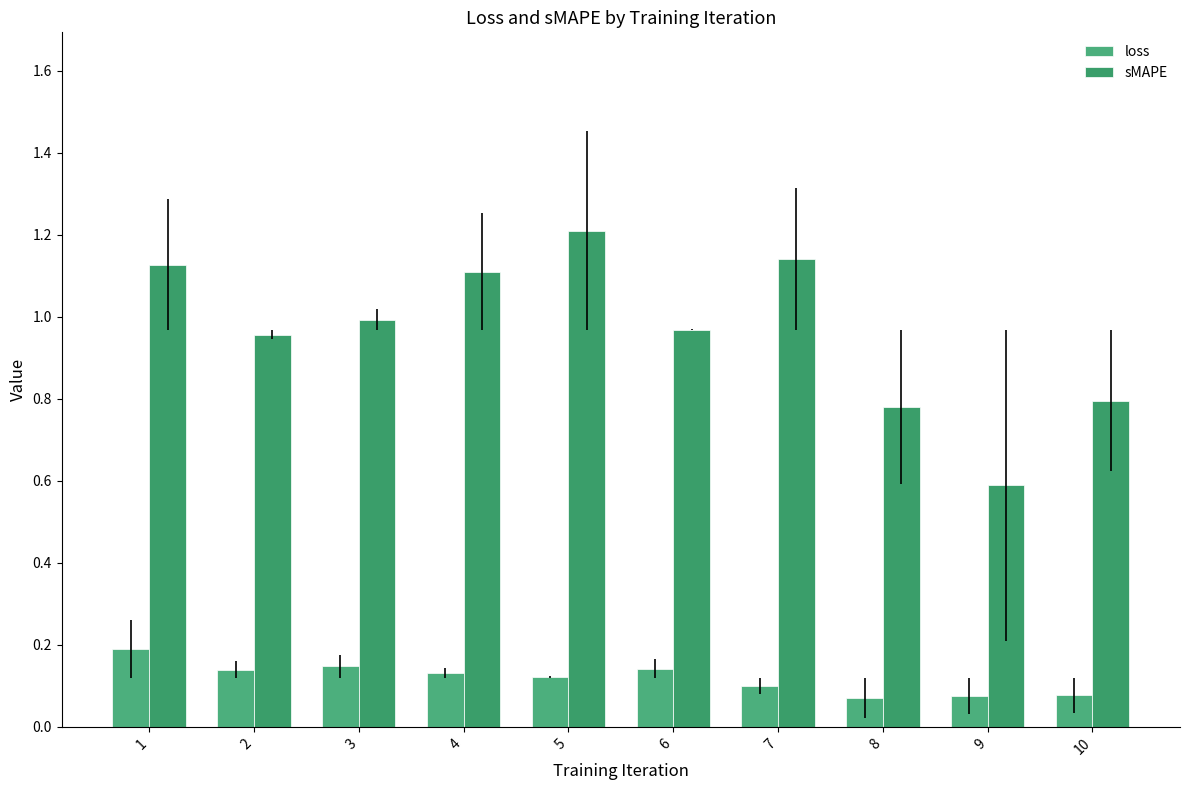

Which series has the largest range (max minus min)?

sMAPE